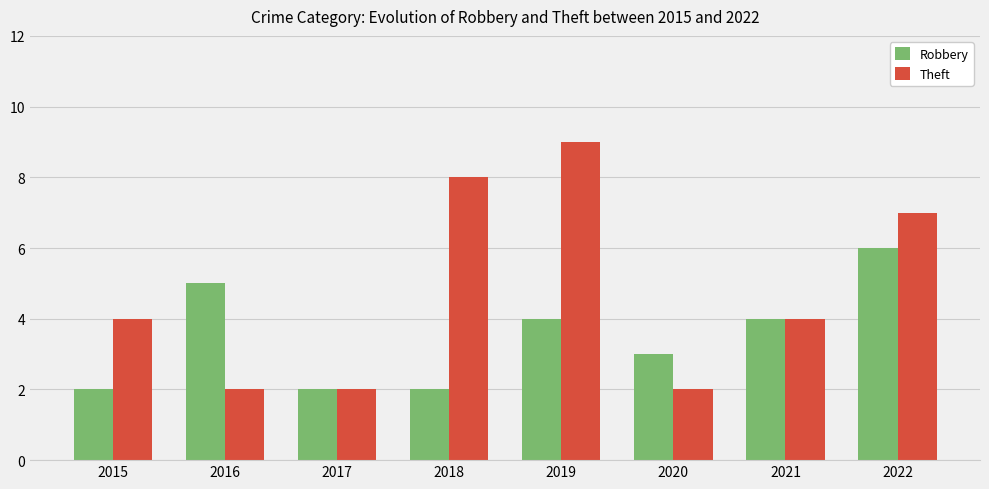

What is the maximum value for Theft?

9